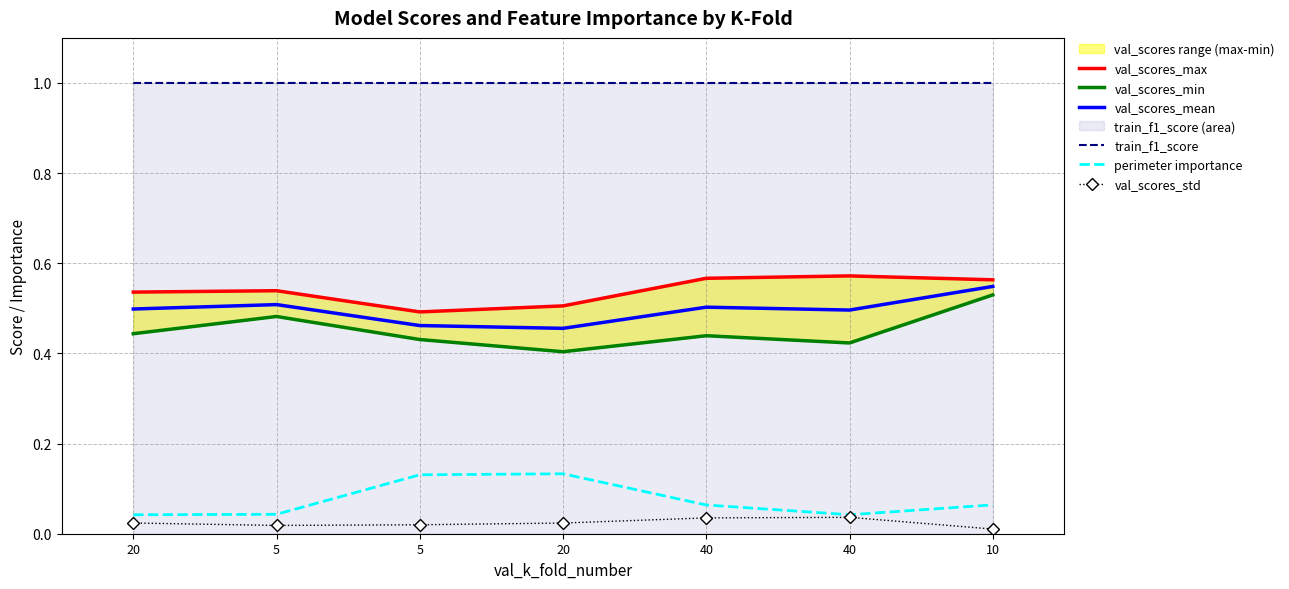

Count the number of categories in the chart.

7